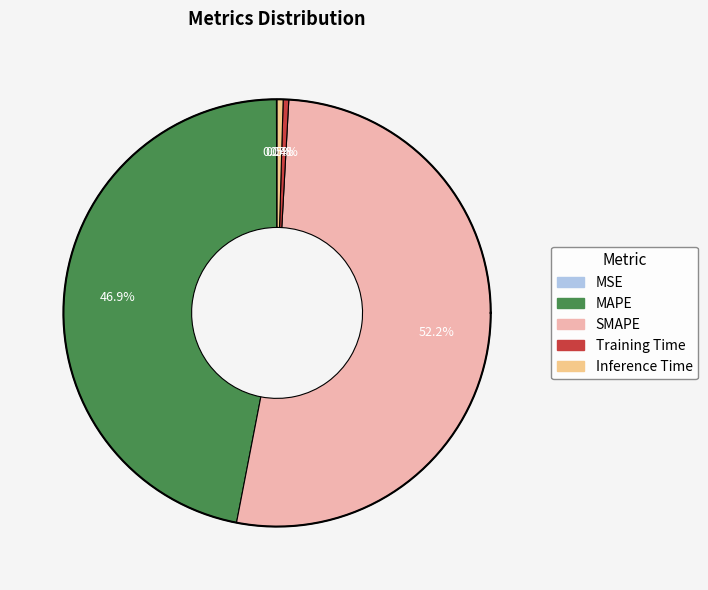

Which has a higher value, SMAPE or Training Time?

SMAPE